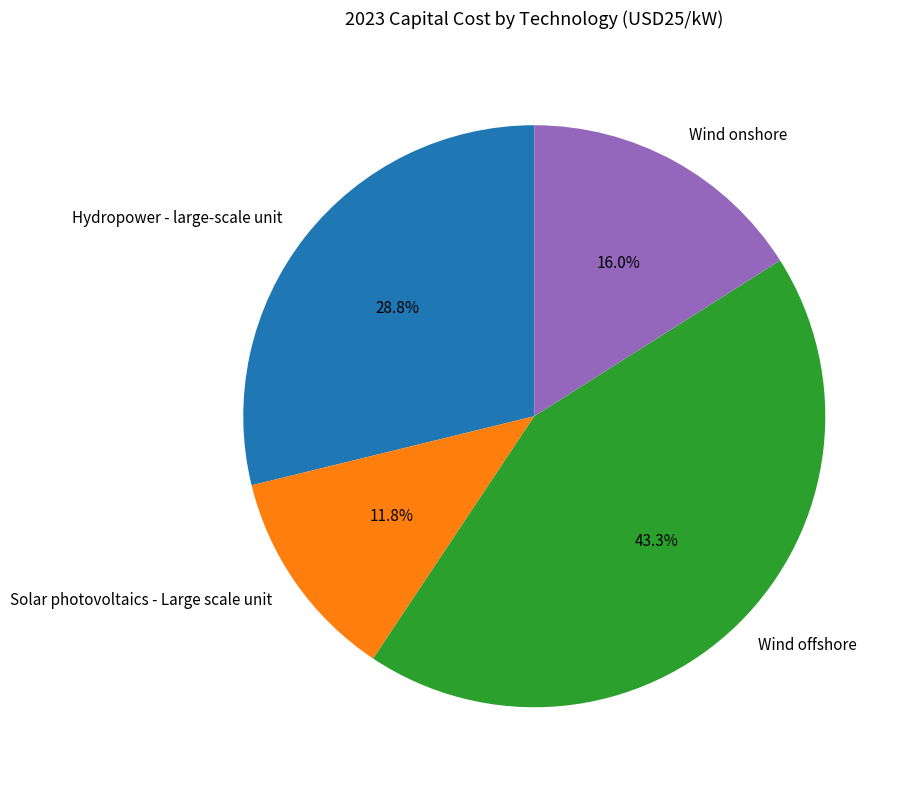

To the nearest percent, what is the average slice percentage?

25%